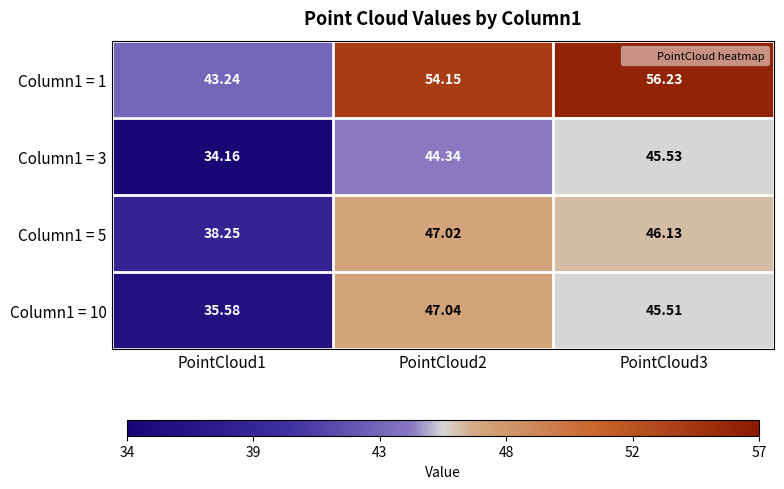

What is the minimum value shown in the chart?

34.2